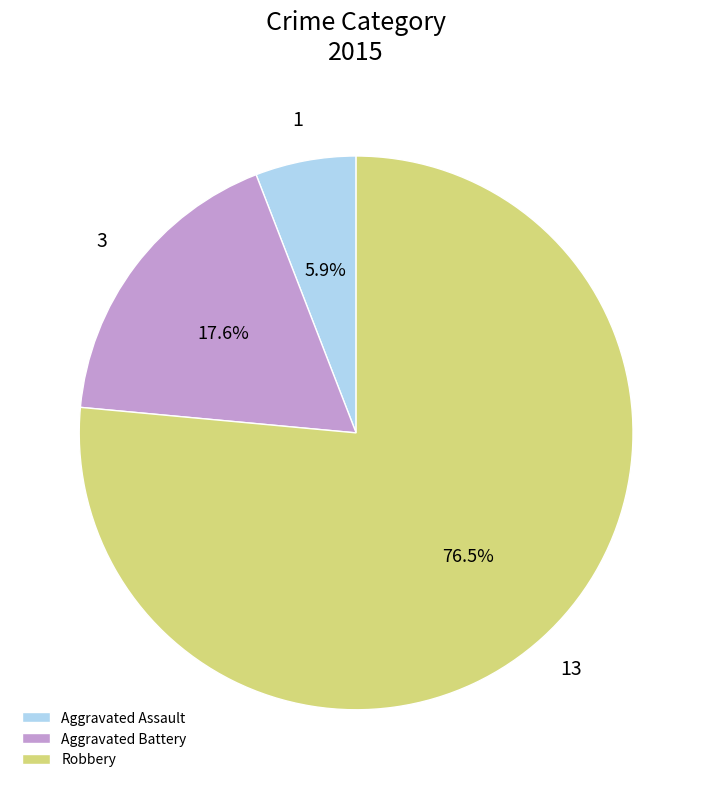

Rank the categories by value from lowest to highest.

Aggravated Assault, Aggravated Battery, Robbery